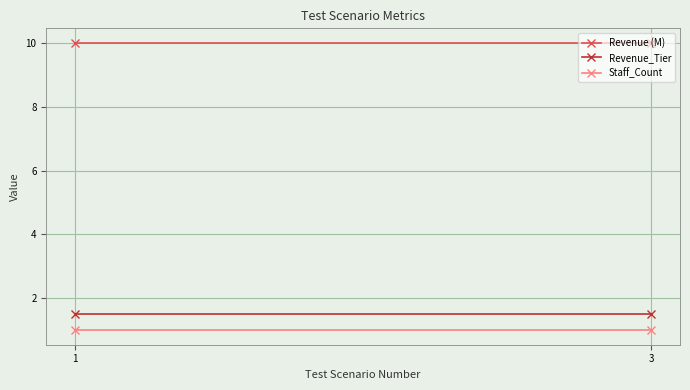

Which has a higher value, 3 or 1?

3